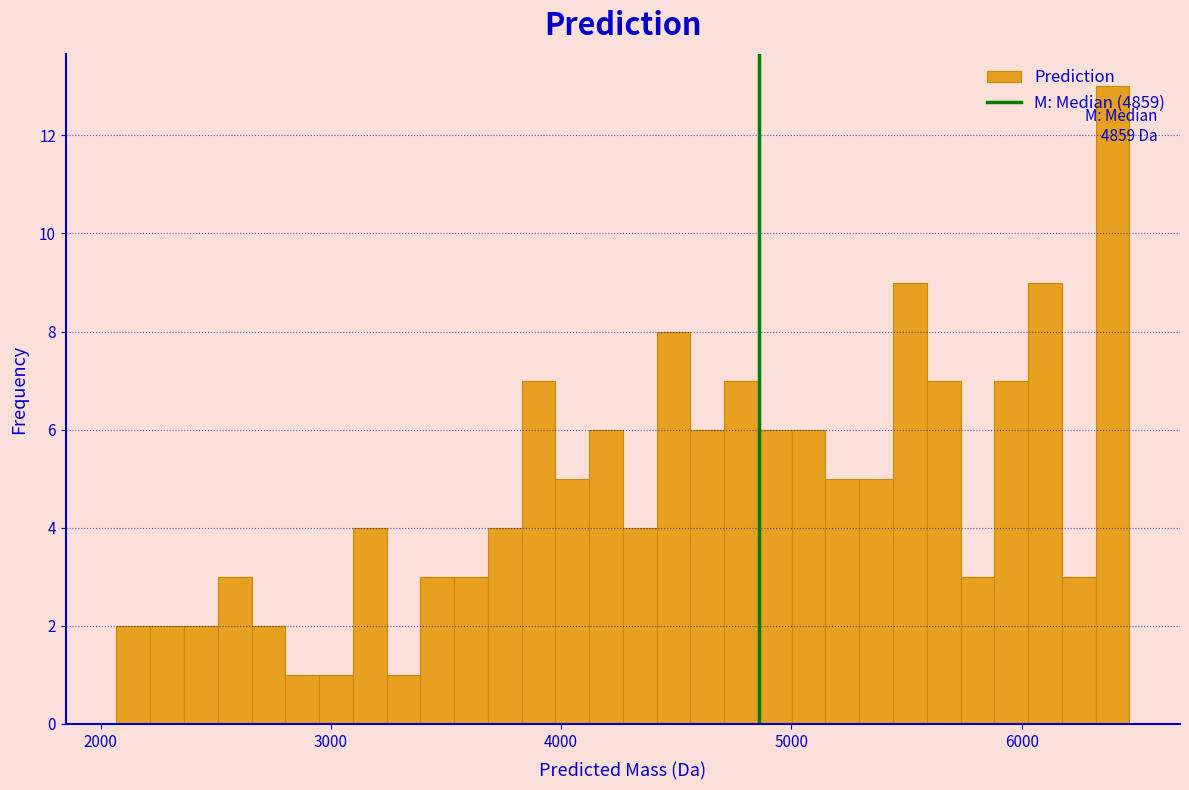

Read against the x-axis, roughly where is the centre of the tallest bar?

6400